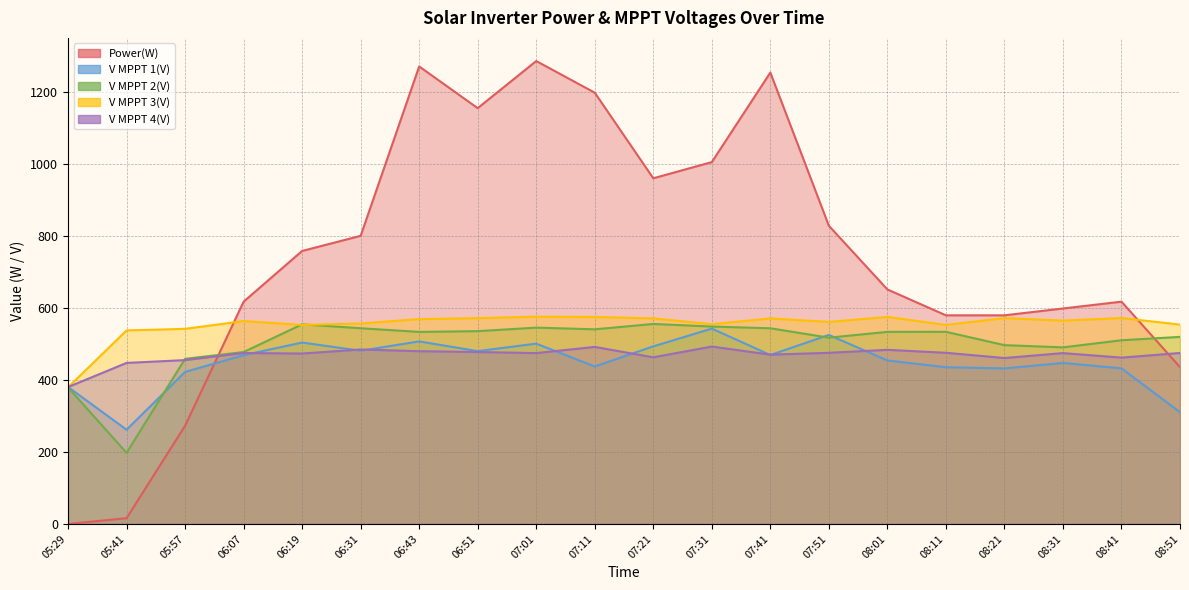

What is the value of the V MPPT 3(V) point at the 1st from the left?

379.8